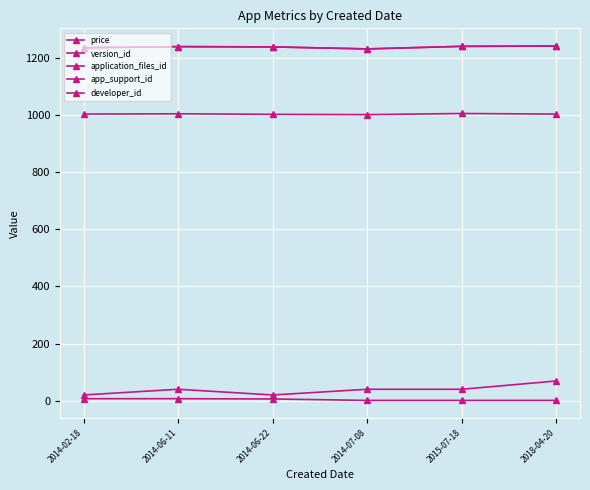

True or false: version_id has more than 0 interior local peaks.

False